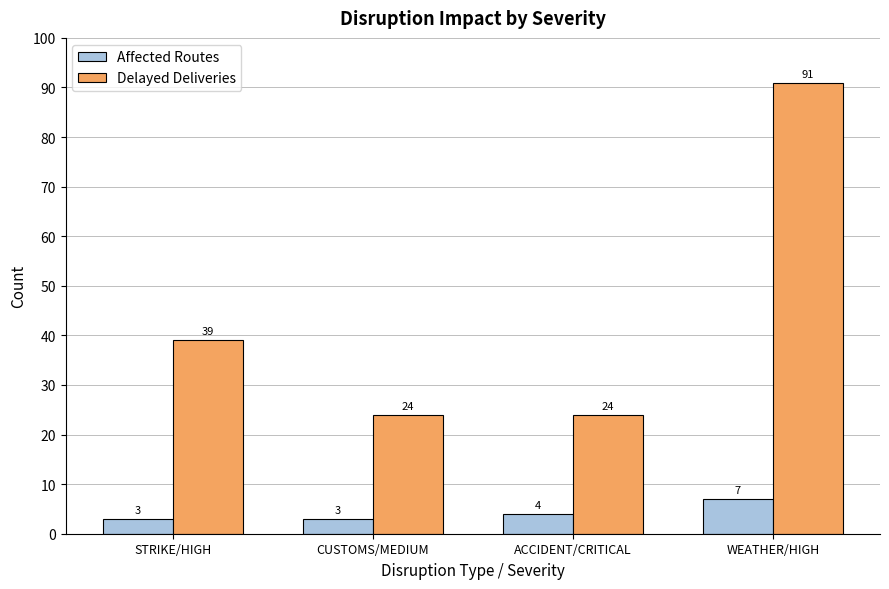

Is the value of Affected Routes at WEATHER/HIGH greater than the value of Delayed Deliveries at STRIKE/HIGH?

No